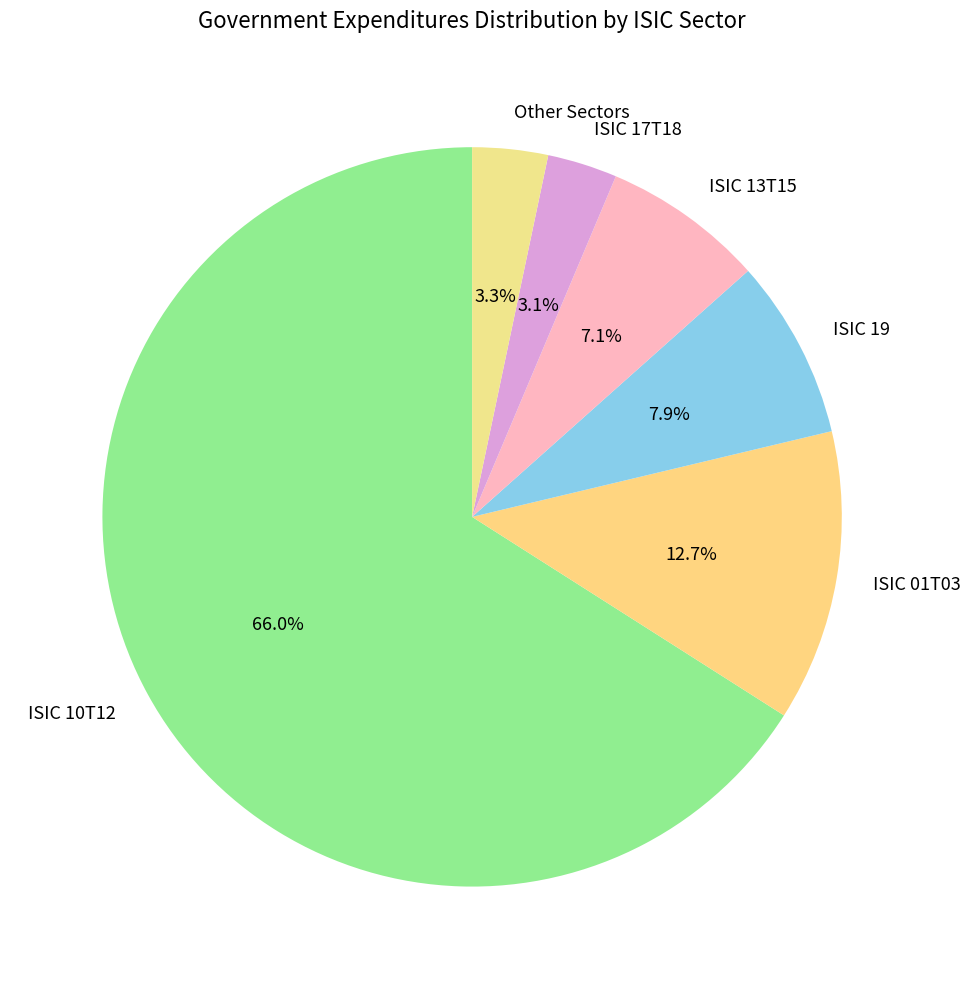

Which has a higher value, ISIC 10T12 or ISIC 17T18?

ISIC 10T12